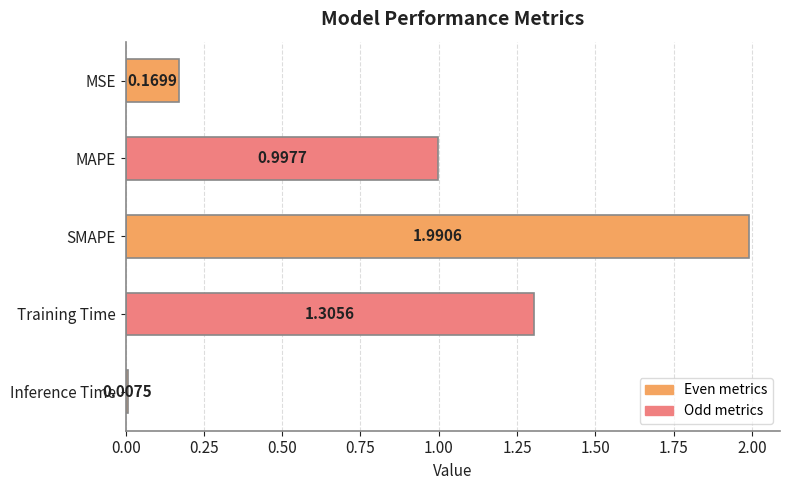

What is the difference between the second highest and second lowest values?

1.1